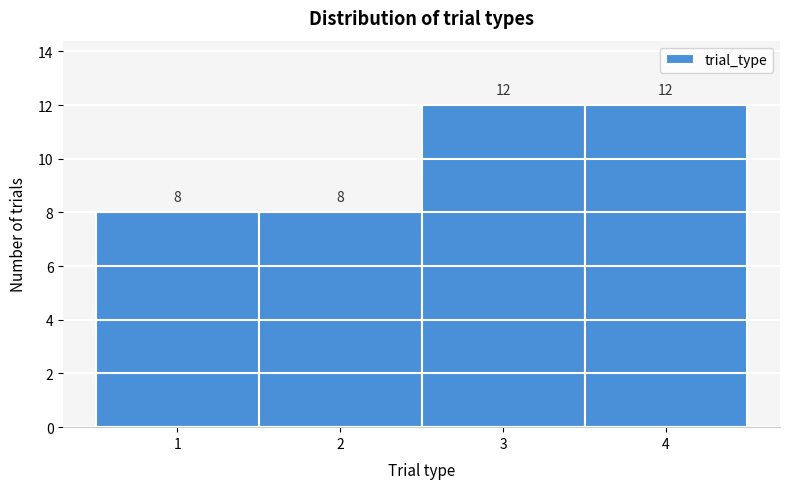

Reading left to right, transcribe this chart: for each bar, give the range it covers on the x-axis and its height.

0.5 to 1.5: 8
1.5 to 2.5: 8
2.5 to 3.5: 12
3.5 to 4.5: 12